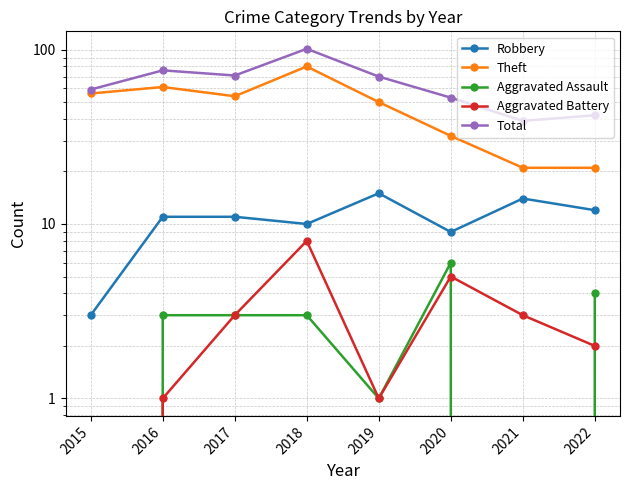

What is the total value across all series at 2019?

137